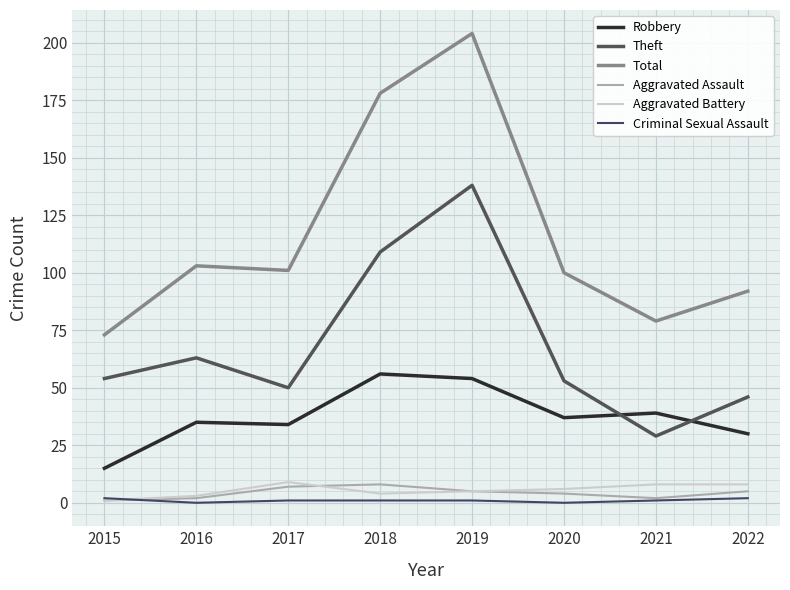

What is the total value across all series at 2017?

202